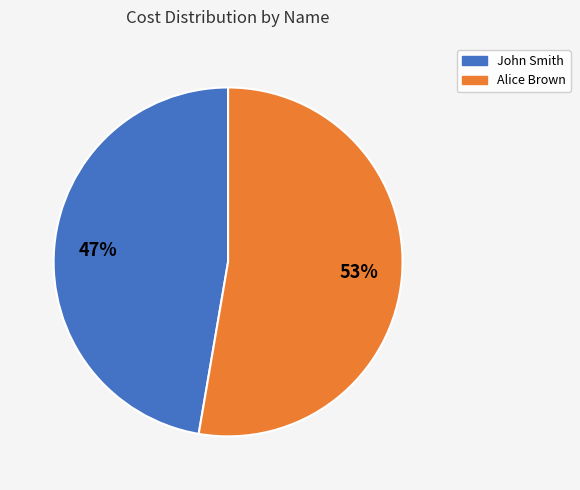

Is there a majority slice in this chart?

Yes